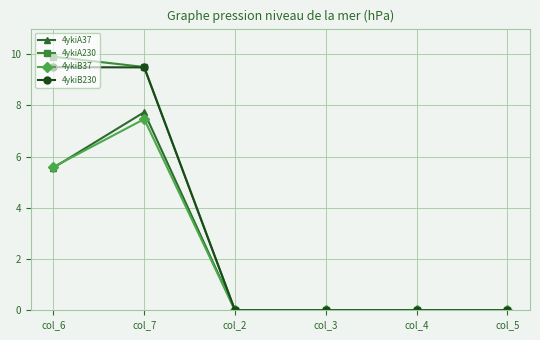

What is the label of the 2nd point from the right?

col_4